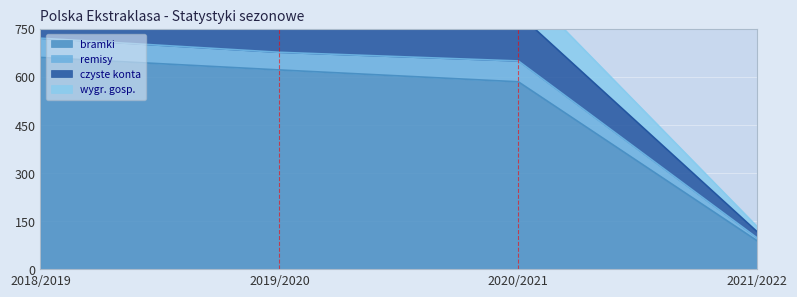

What is the spread (max minus min) of values at 2019/2020?

305